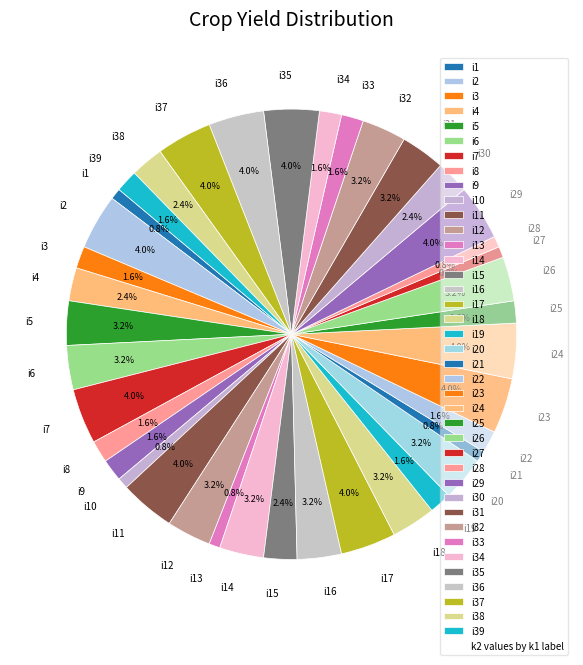

Is i12 the majority of the pie?

No